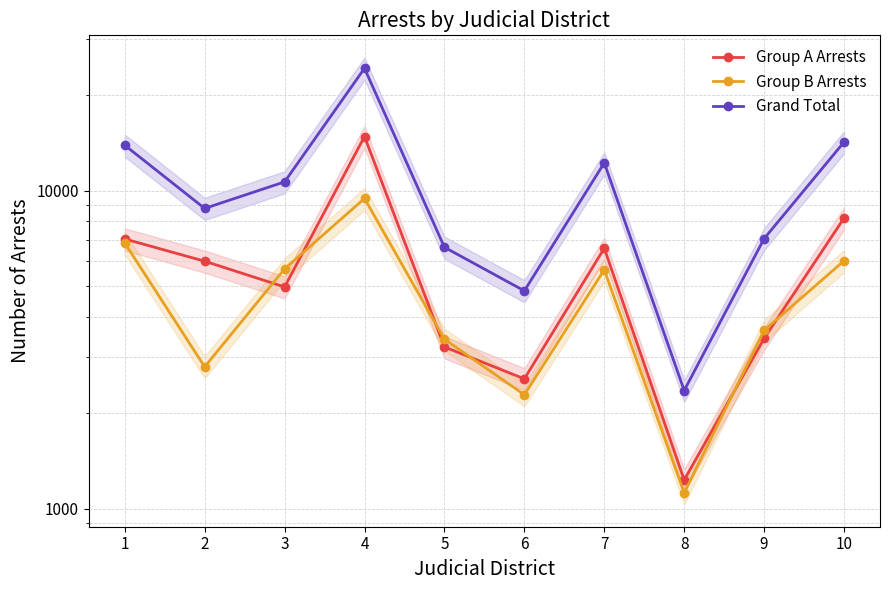

Is the value of Grand Total at 9 greater than the value of Group A Arrests at 10?

No